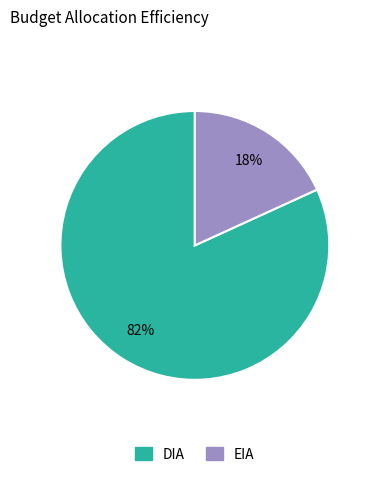

Is the sum of DIA and EIA greater than half?

Yes